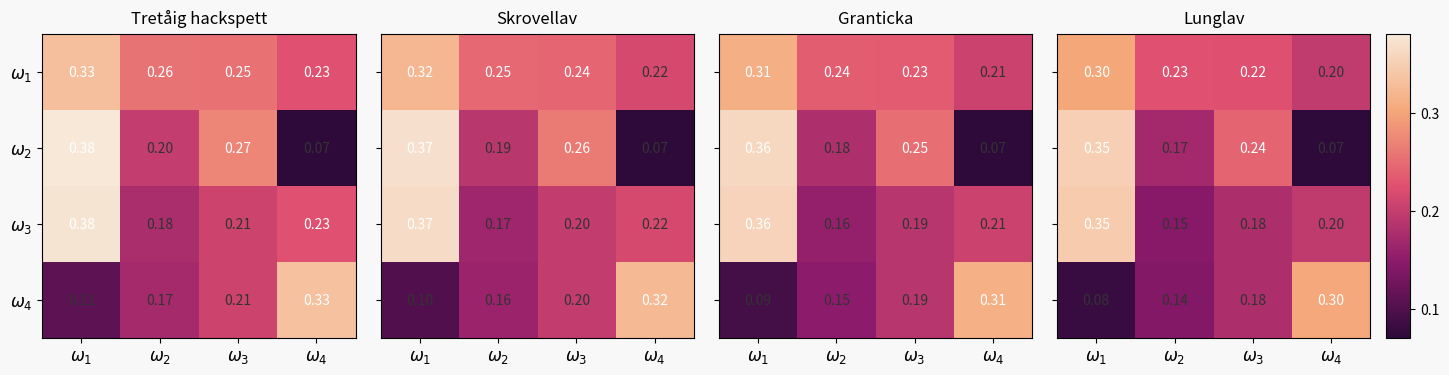

Which label corresponds to the smallest value in the chart?

$\omega_4$